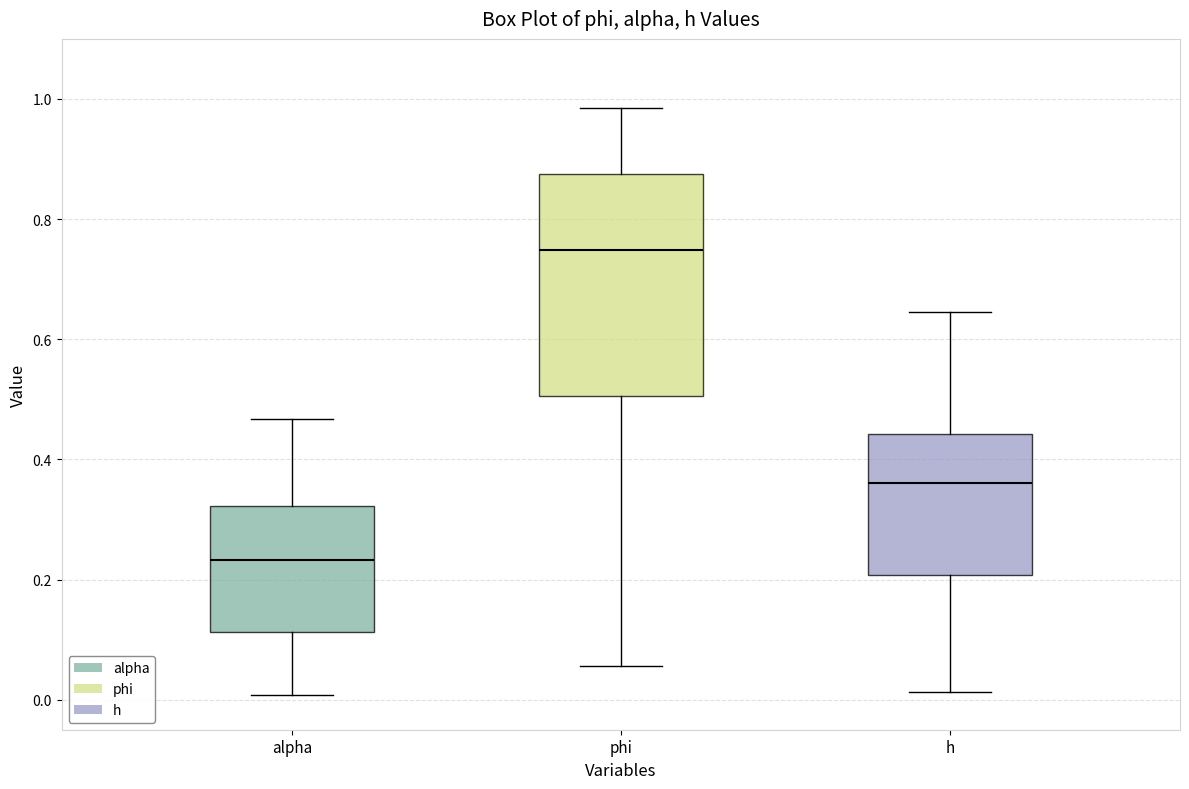

Which box's median line is the highest?

phi